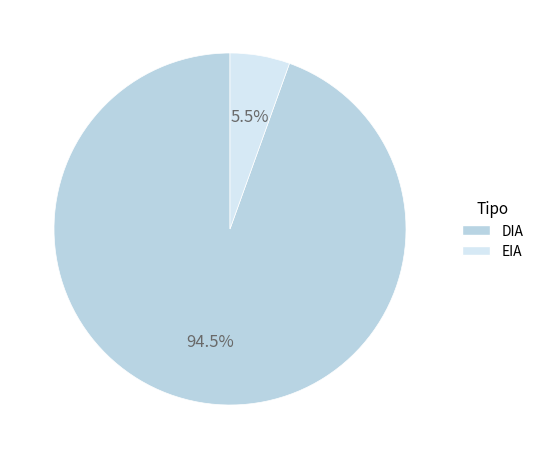

What is the largest slice in the pie chart?

DIA